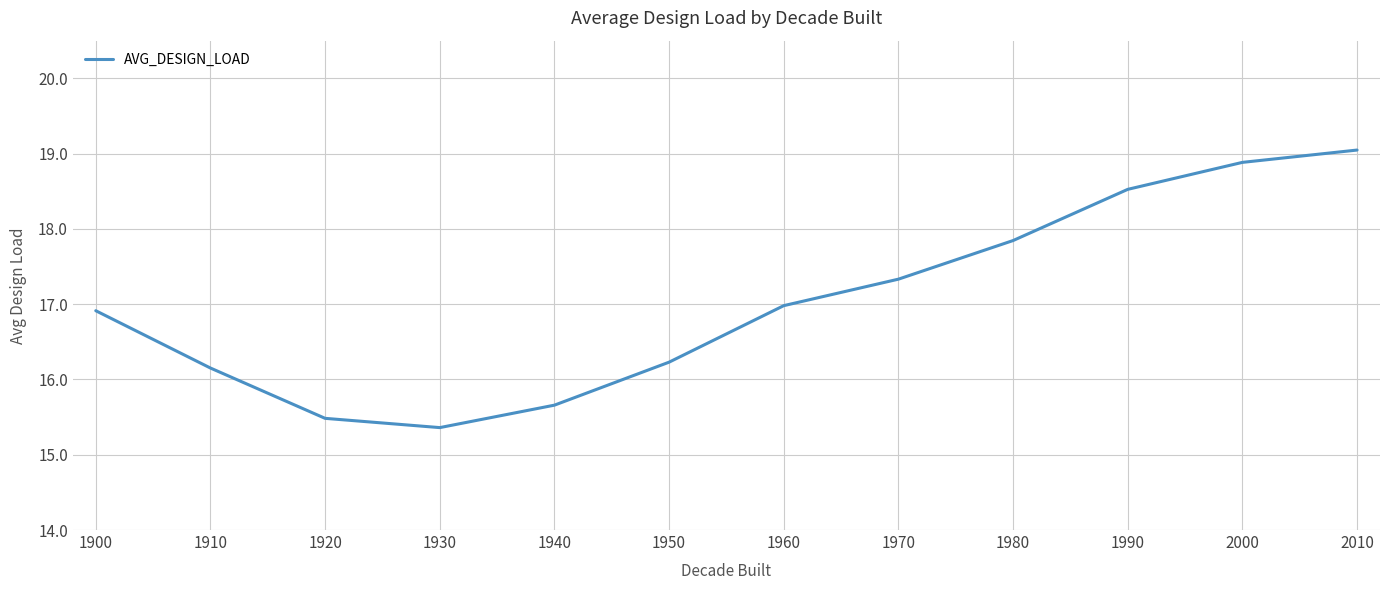

How many interior local valleys (lower than both neighbors) does the data have?

1